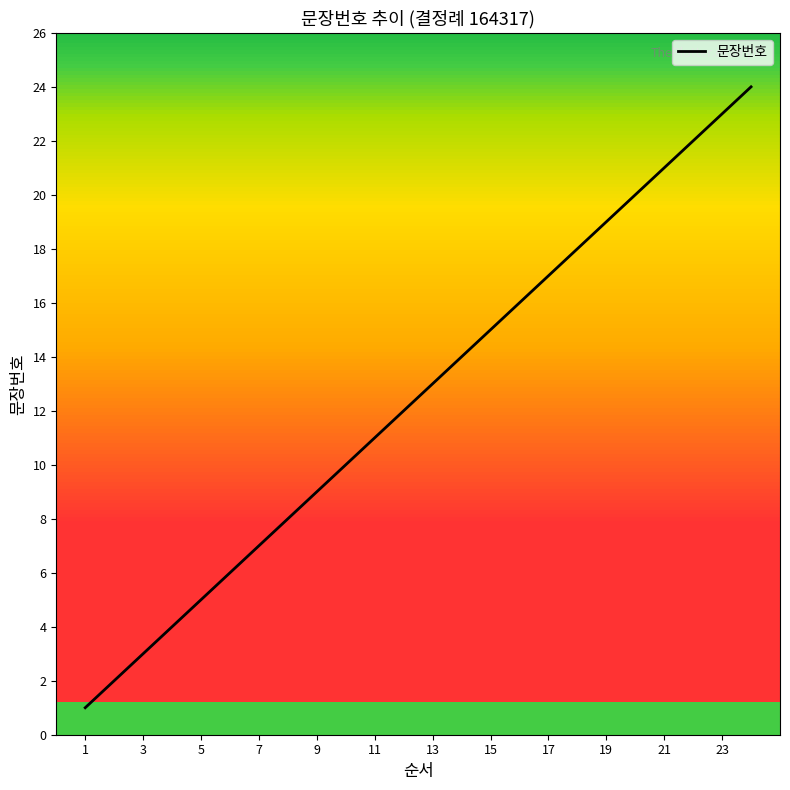

What is the difference between the second highest and minimum values?

22